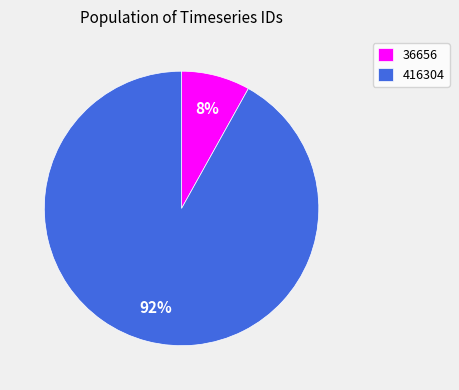

True or false: 416304 accounts for 86% of the total.

False